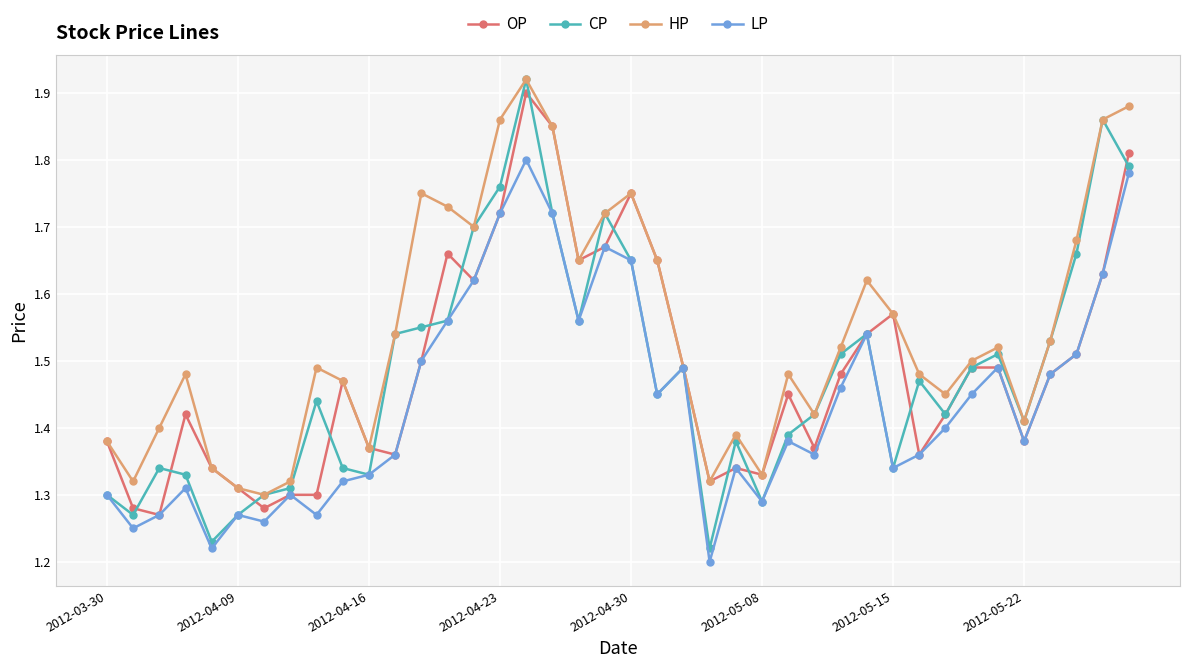

Which series has the widest spread of values?

CP